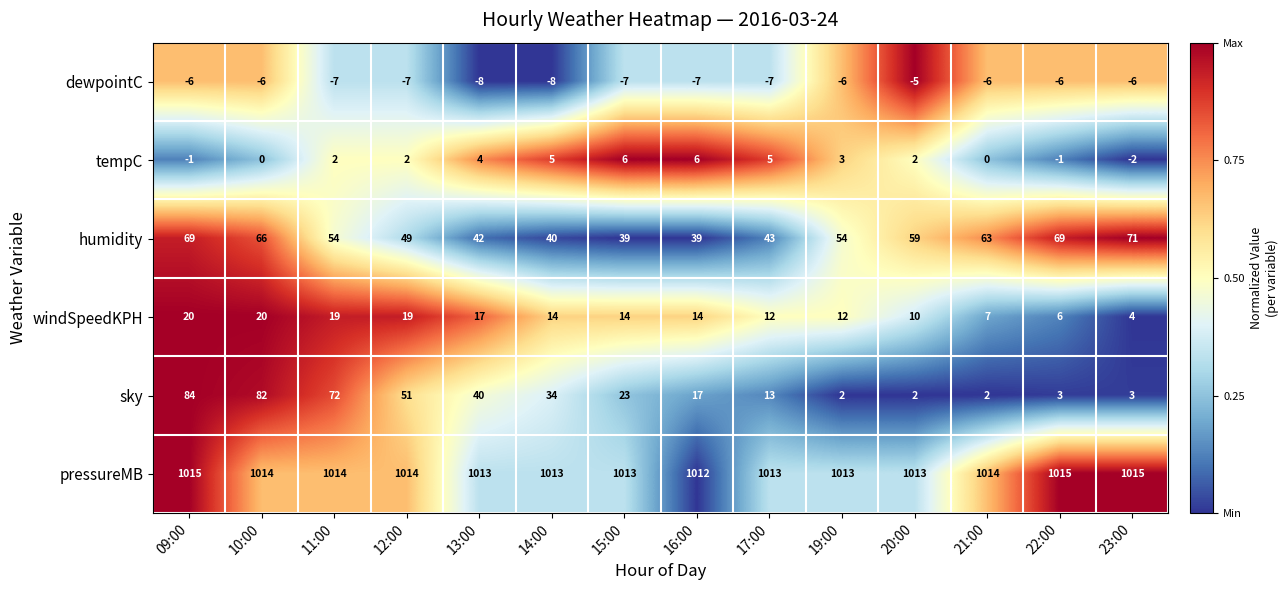

What is the smallest value displayed?

-8